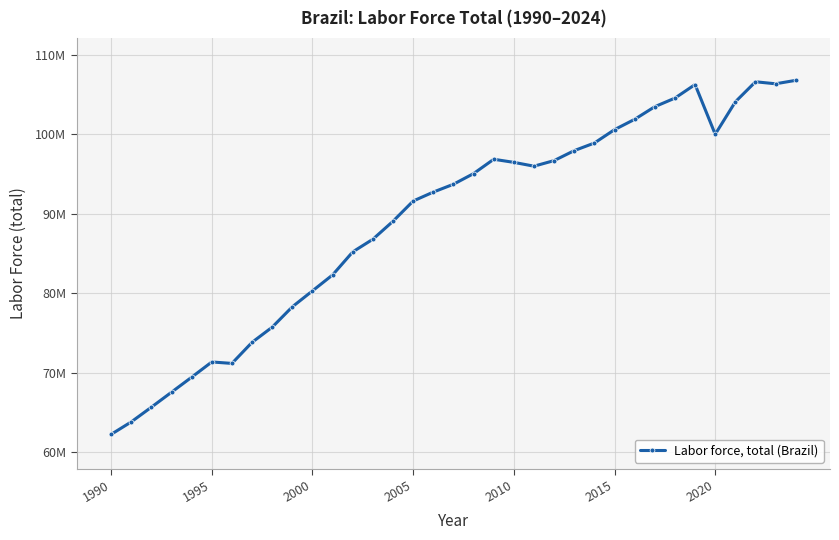

What is the minimum value shown in the chart?

62231527